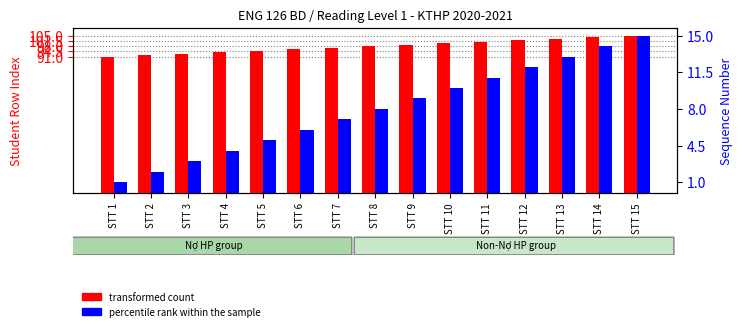

What value does the percentile rank within the sample series have at STT 12, to the nearest 5?

10